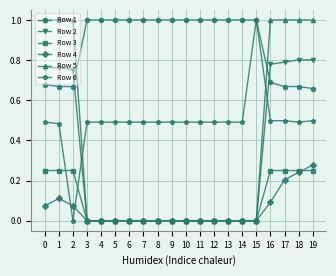

Is the value of Row 6 at 12 greater than the value of Row 5 at 9?

Yes